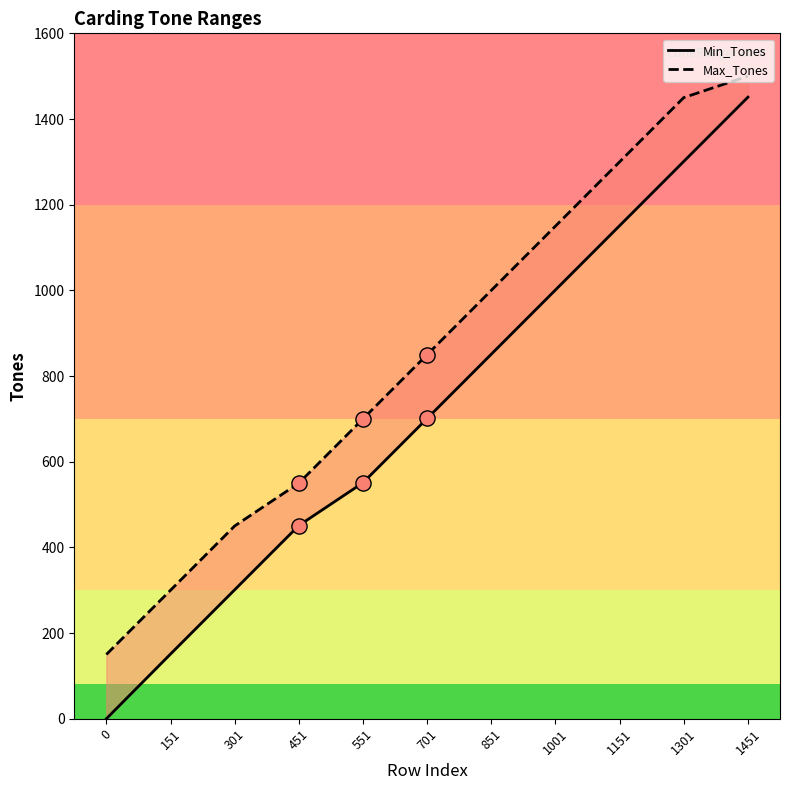

What are all the series names shown in the legend?

Min_Tones, Max_Tones